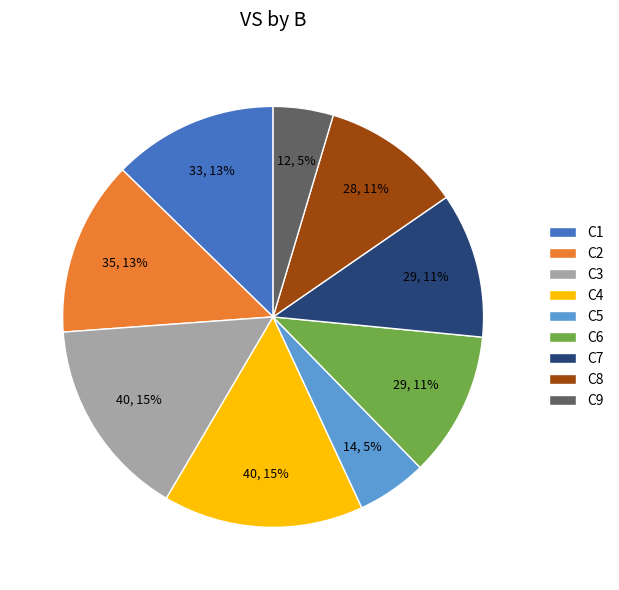

True or false: C4 accounts for 9% of the total.

False